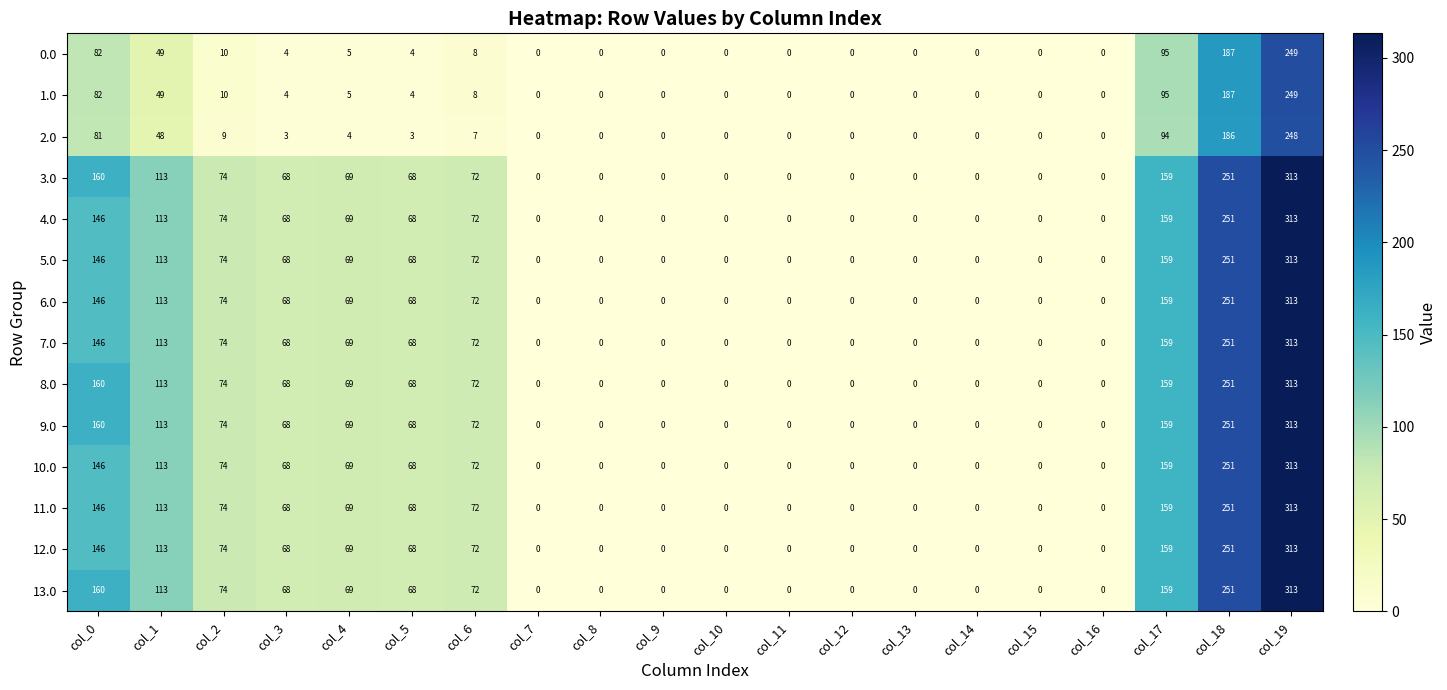

What is the sum of the 6.0 values at col_14 and col_18?

251